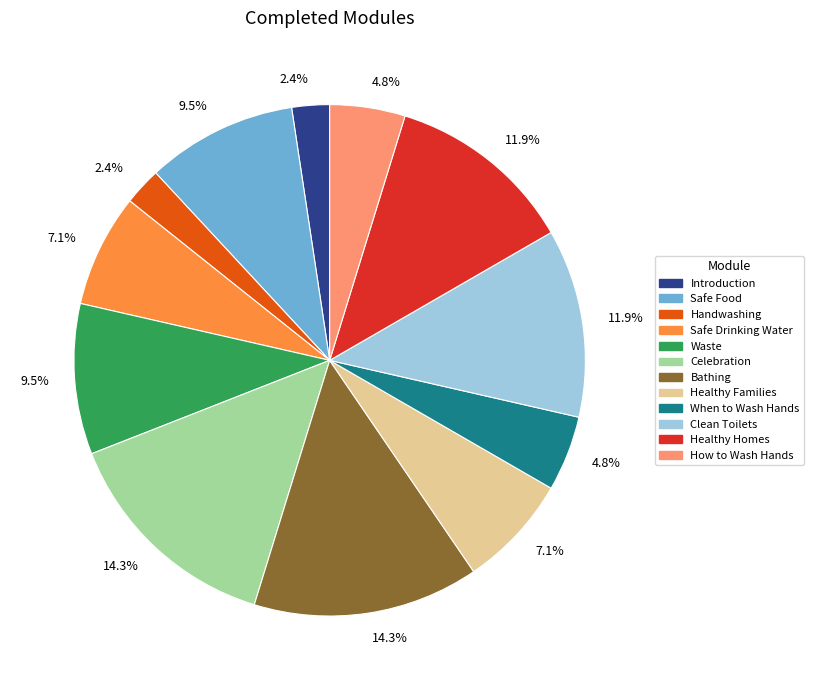

Approximately how many times larger is the value at Clean Toilets compared to Celebration?

0.8